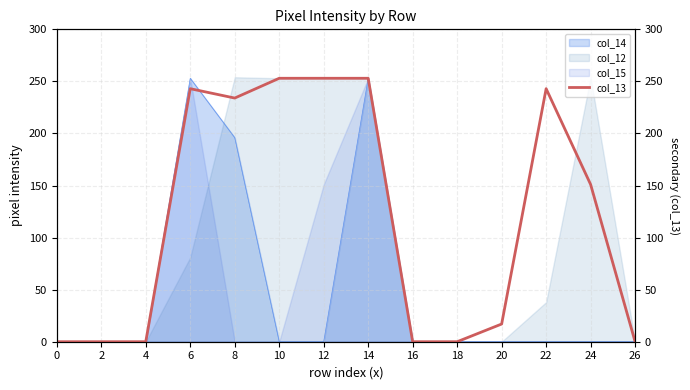

Which has a higher value, 4 or 2?

4